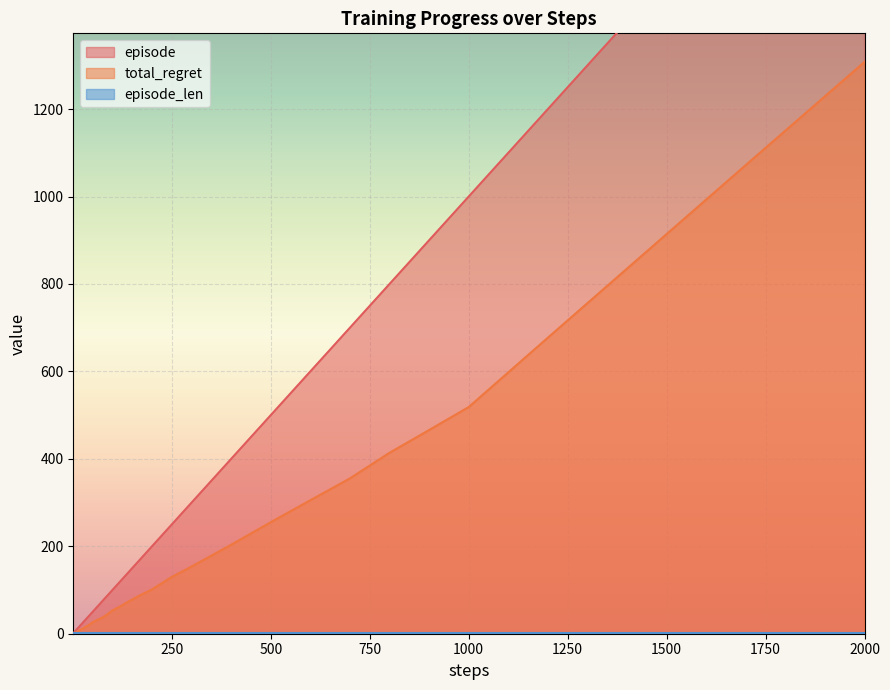

True or false: episode and total_regret cross at least once.

False